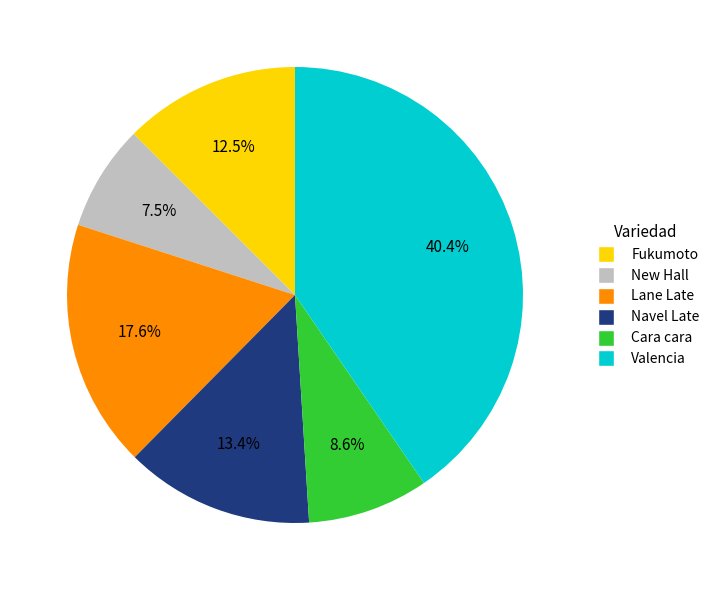

Is there a majority slice in this chart?

No